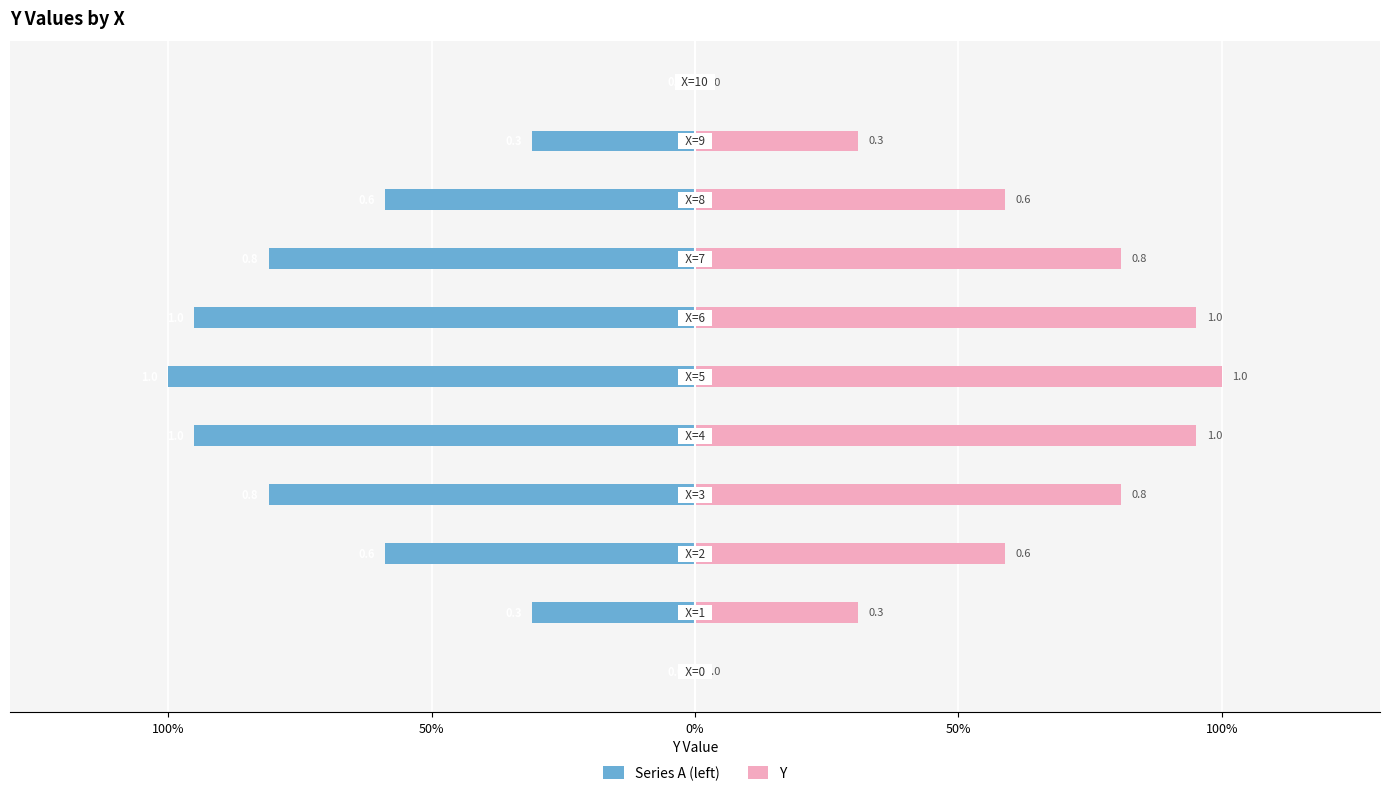

Rank the series at 50% from lowest to highest value.

Series A (left), Y